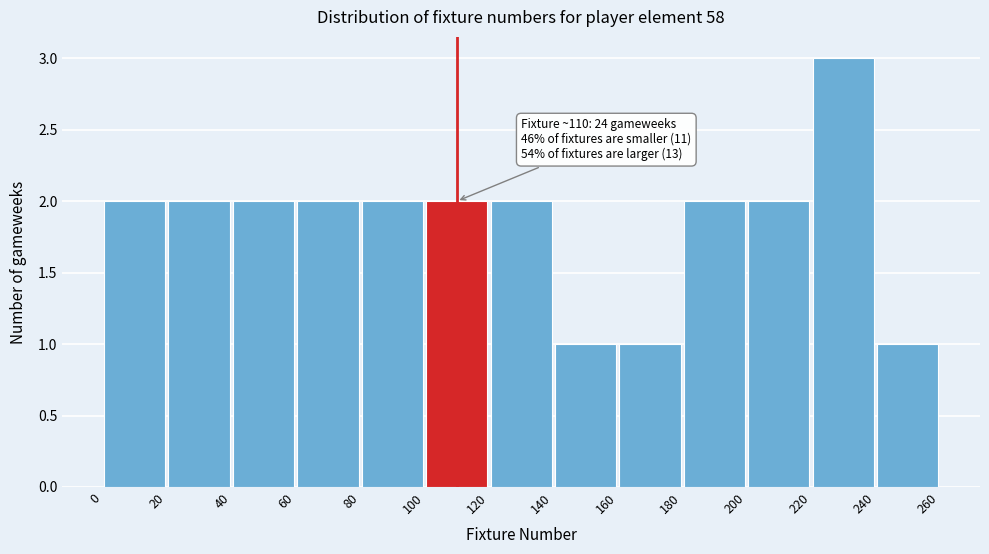

Which range on the x-axis has the tallest bar?

220 to 240